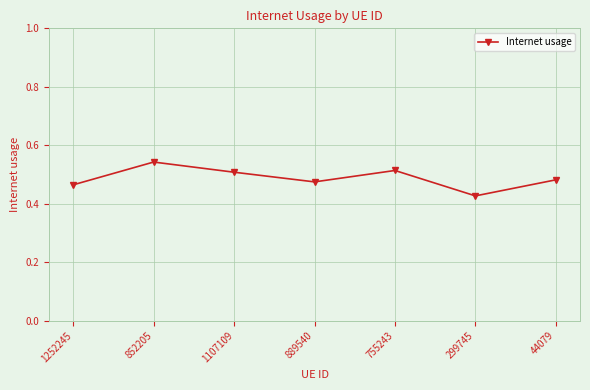

Where is the first local minimum?

889540